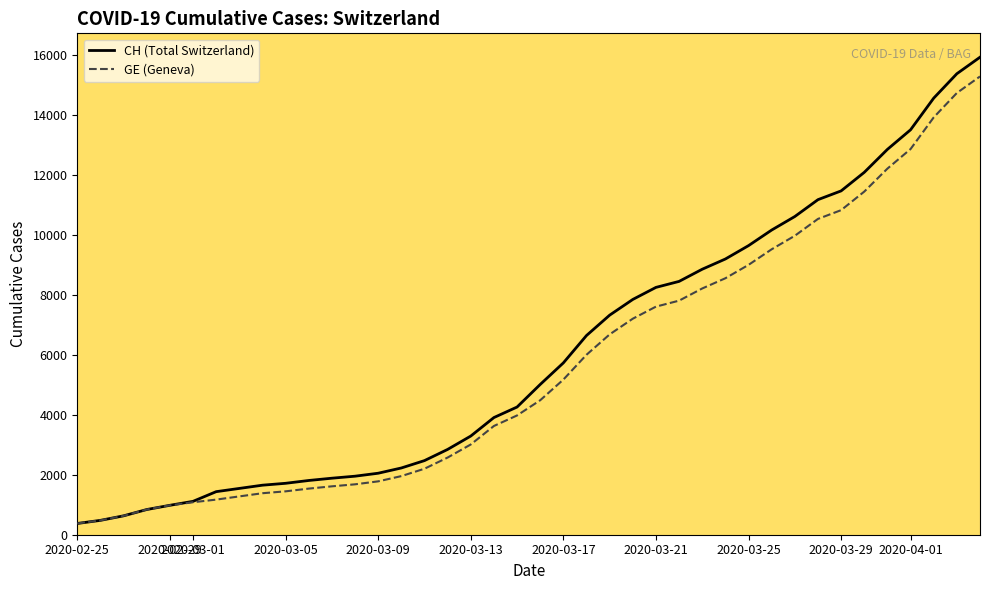

What is the minimum value for GE?

375